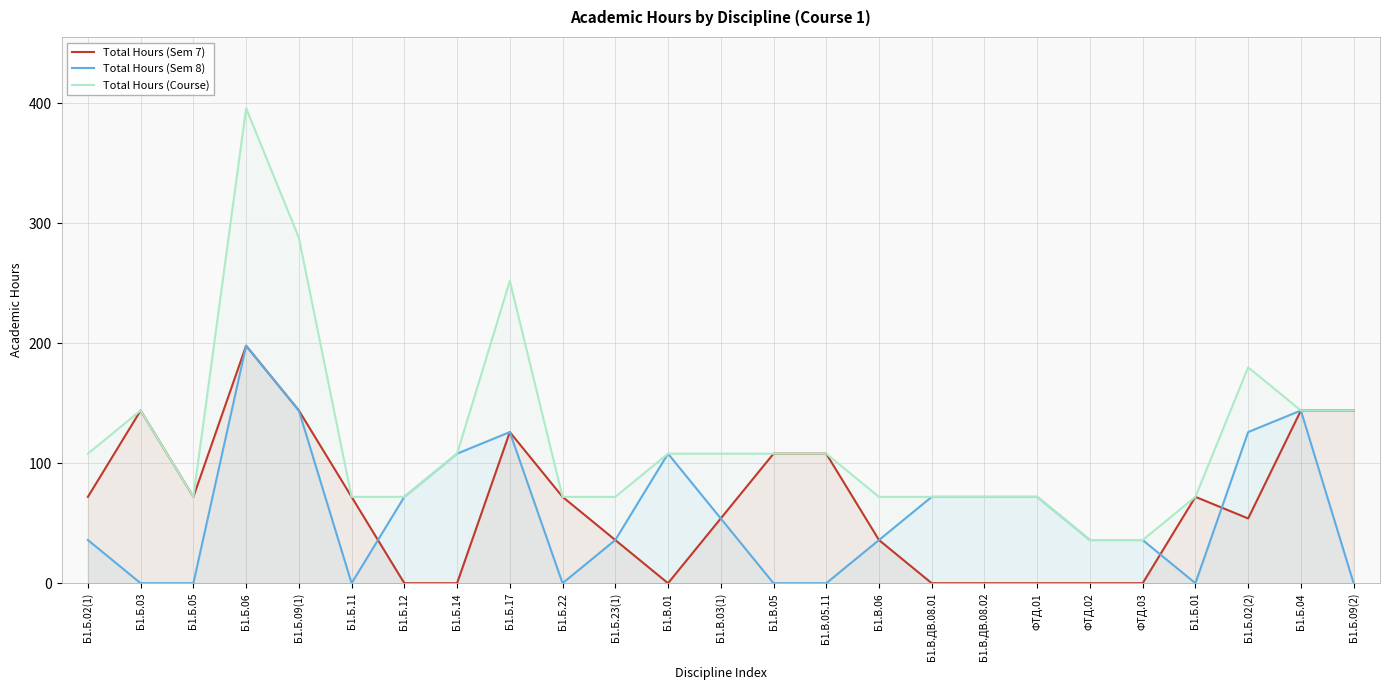

Where is the first local maximum for Total Hours (Sem 8)?

Б1.Б.06